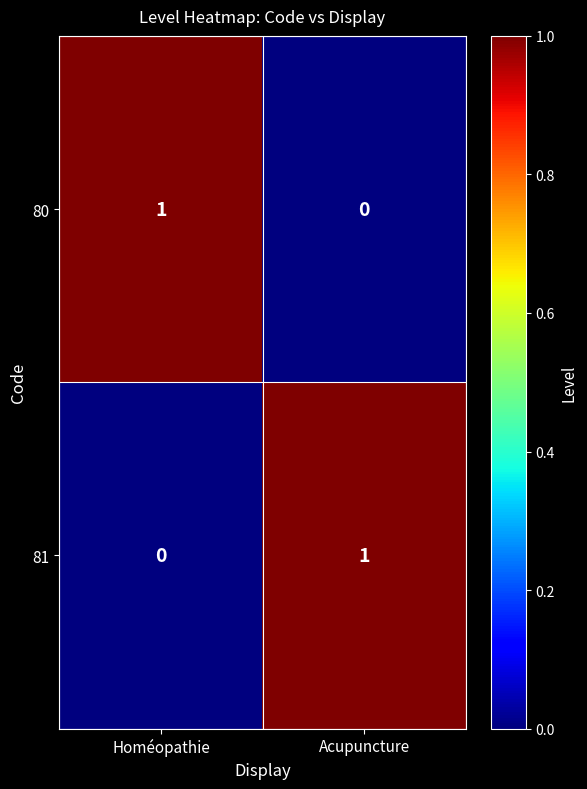

Is it true that 80 equals 2 at Homéopathie?

False